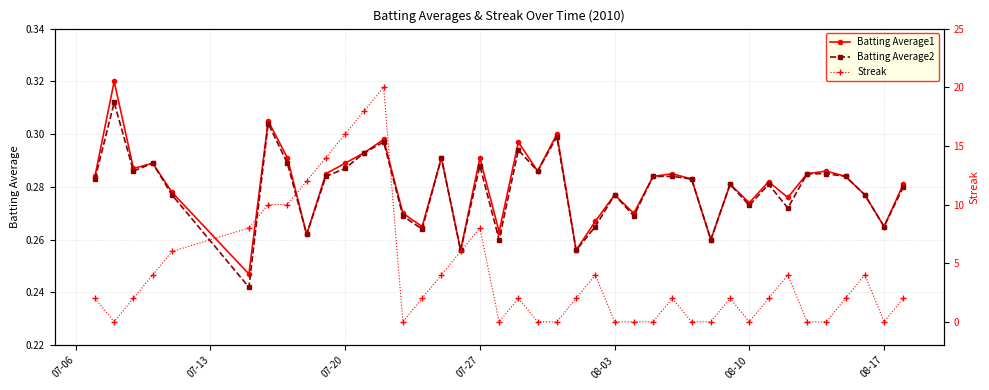

True or false: Batting Average2 has more than 0 points higher than both neighbors.

True